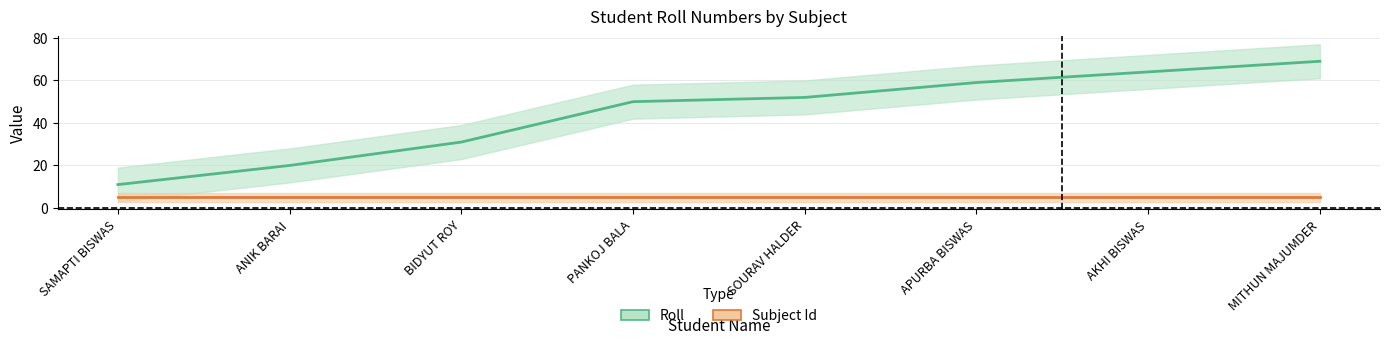

What is the minimum value shown in the chart?

11